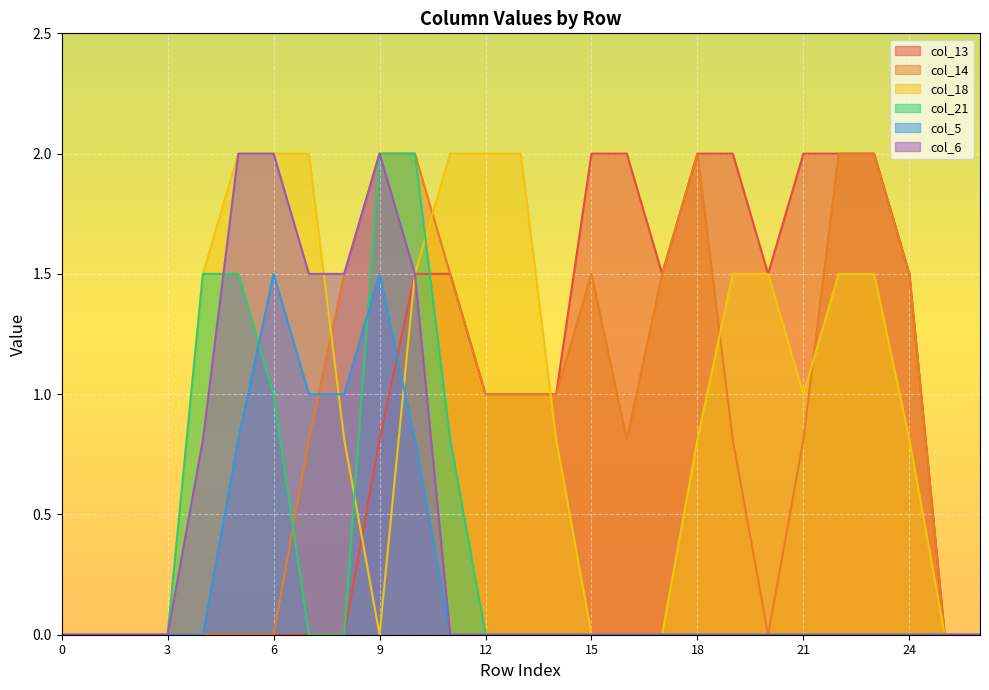

After their last crossing, which series has the higher values: col_14 or col_18?

col_14